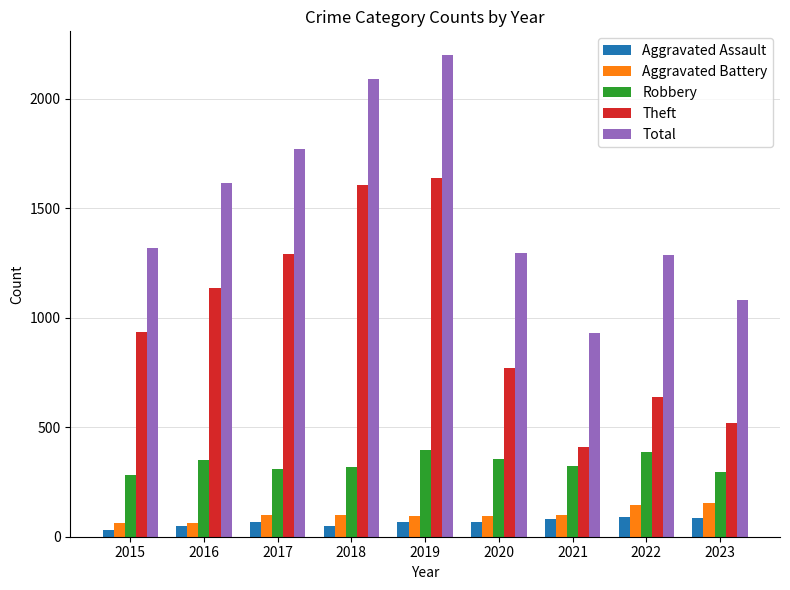

How many distinct data groups are displayed?

5